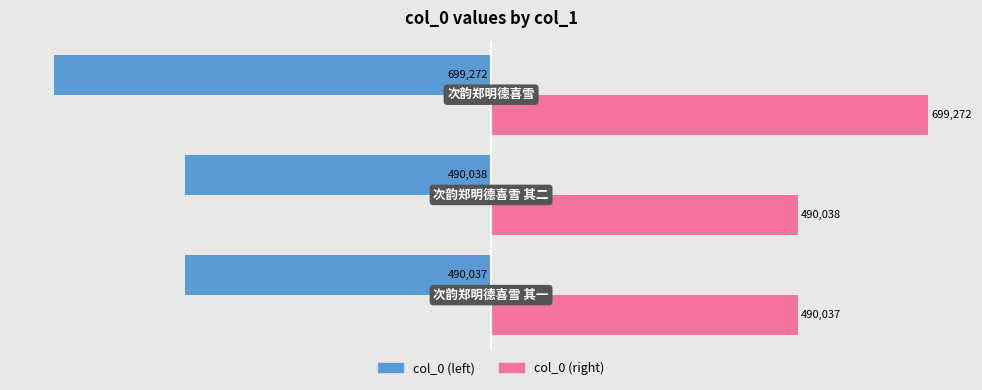

What is the average value of the col_0 (right) series?

559782